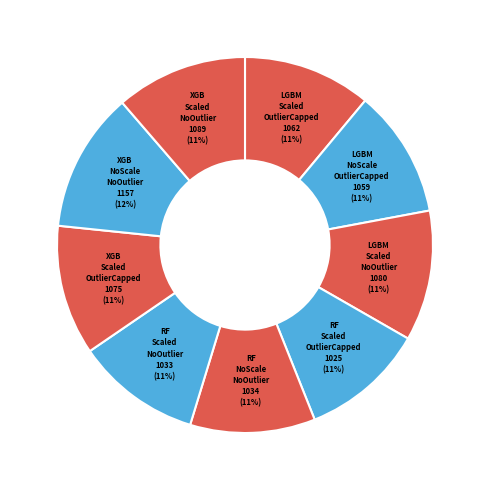

Count the number of slices in the pie.

9